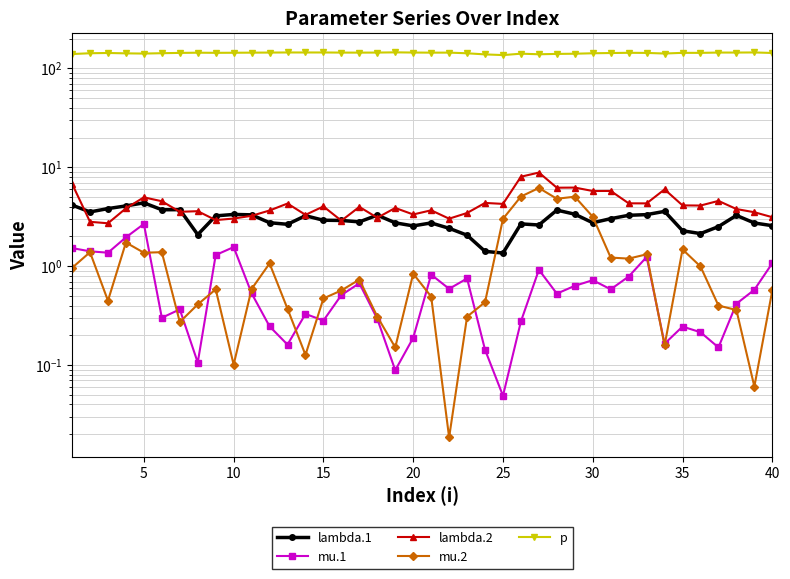

Which series has the largest total across all categories?

p